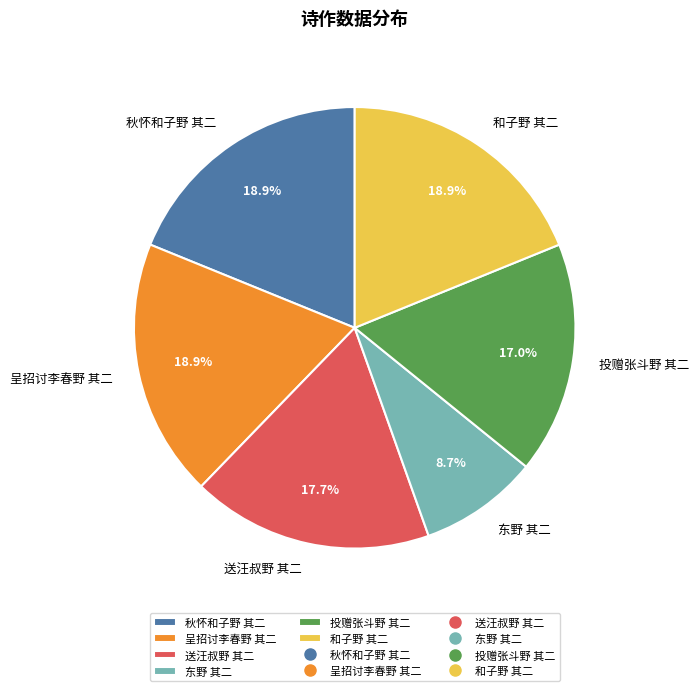

Count the number of slices in the pie.

6